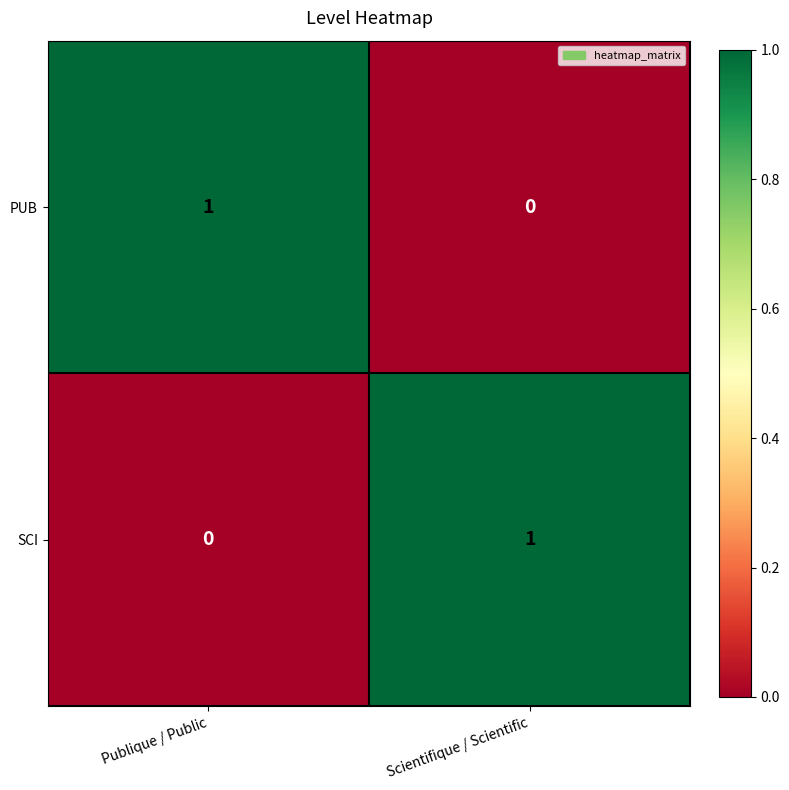

The value of PUB at Publique / Public is 0. True or false?

False